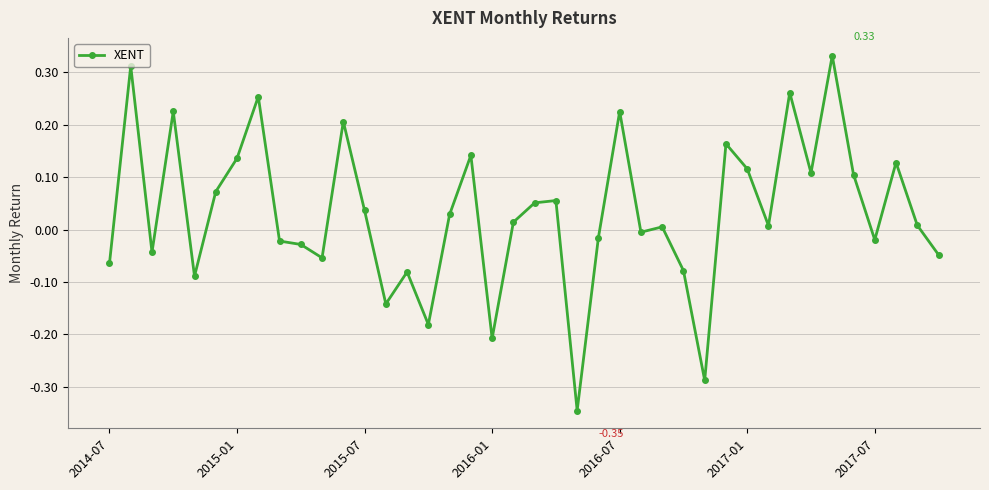

What is the difference between the maximum and second lowest values?

0.6